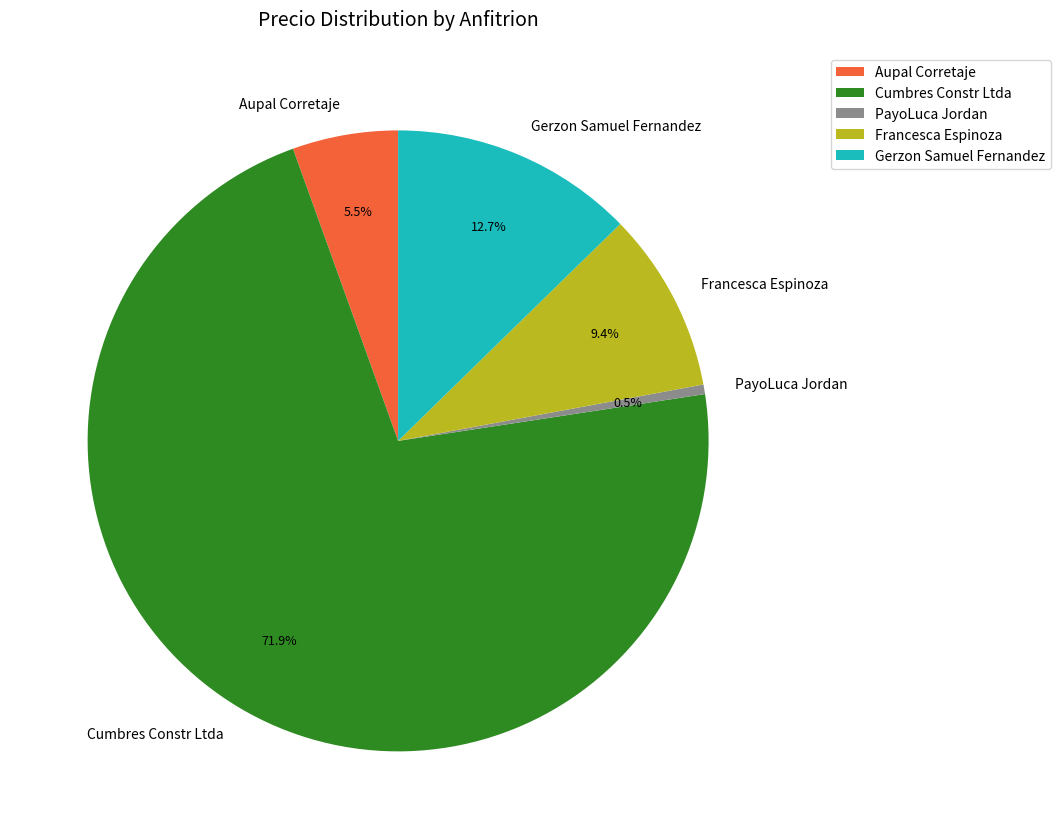

Approximately how many times larger is the value at Cumbres Constr Ltda compared to Aupal Corretaje?

13.1